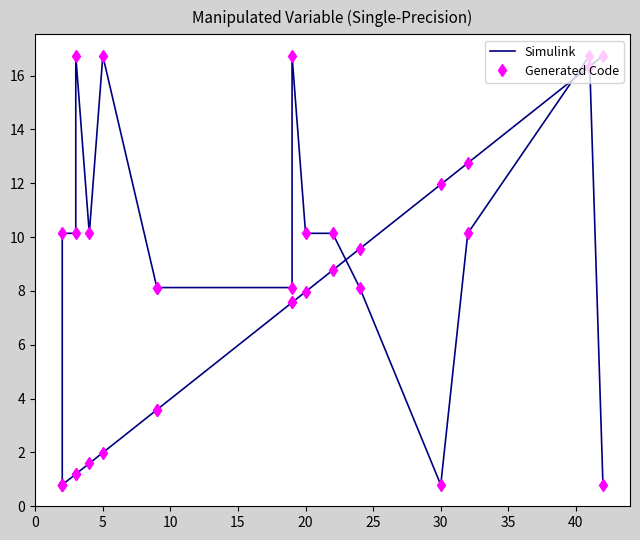

At 10, list the series in order from largest to smallest.

Simulink, Generated Code